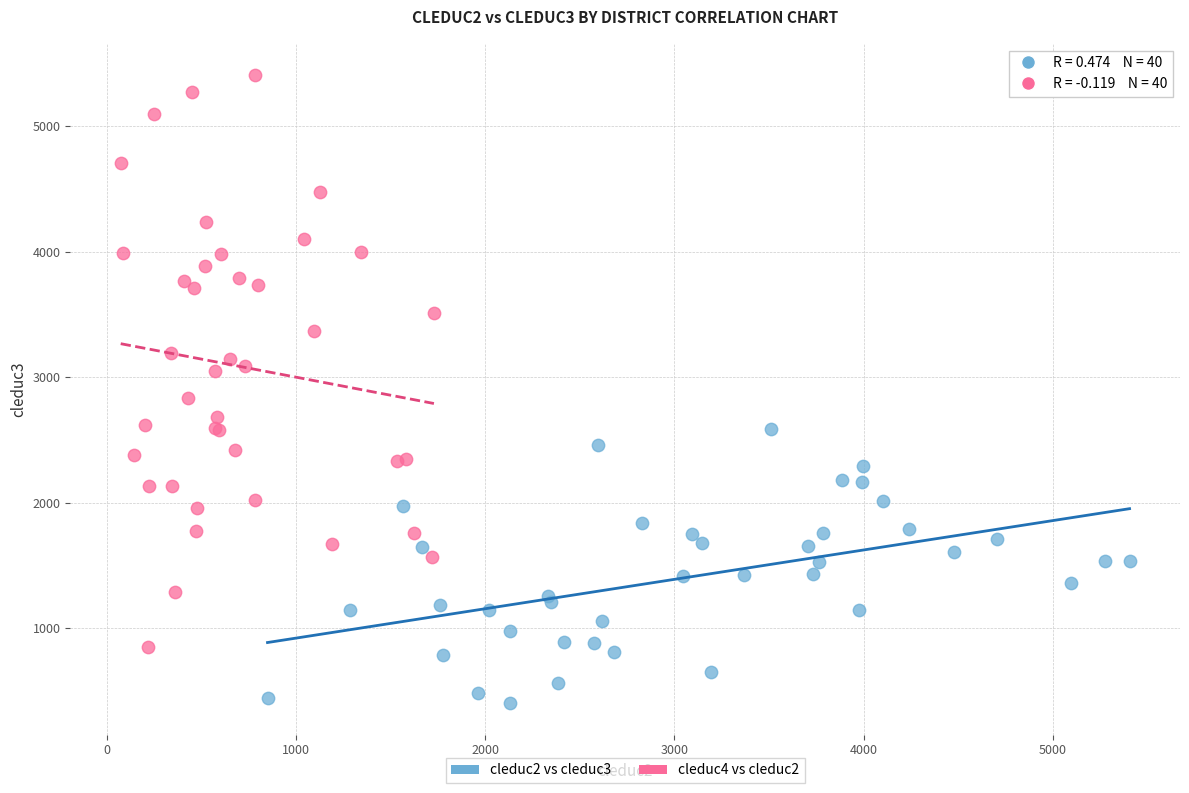

Which series contains the lowest Y value?

cleduc2 vs cleduc3